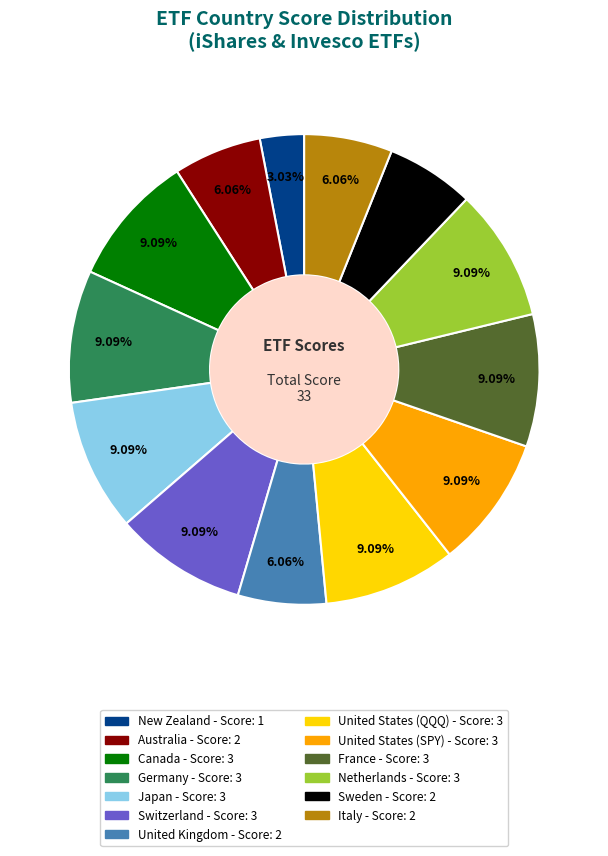

Which category has the smallest portion of the pie?

New Zealand